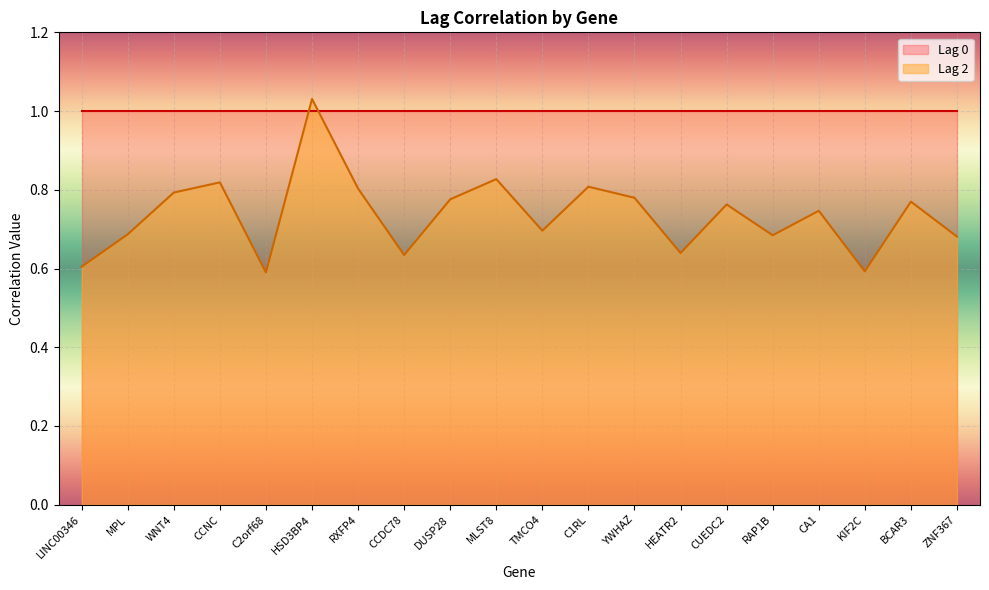

What is the minimum value shown in the chart?

0.6